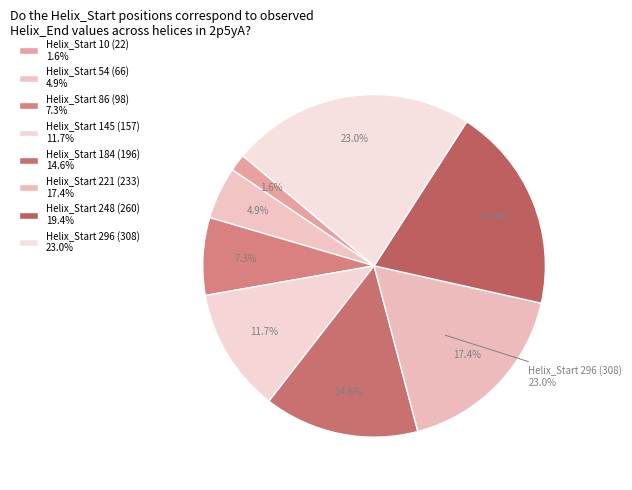

True or false: 184 accounts for 15% of the total.

True